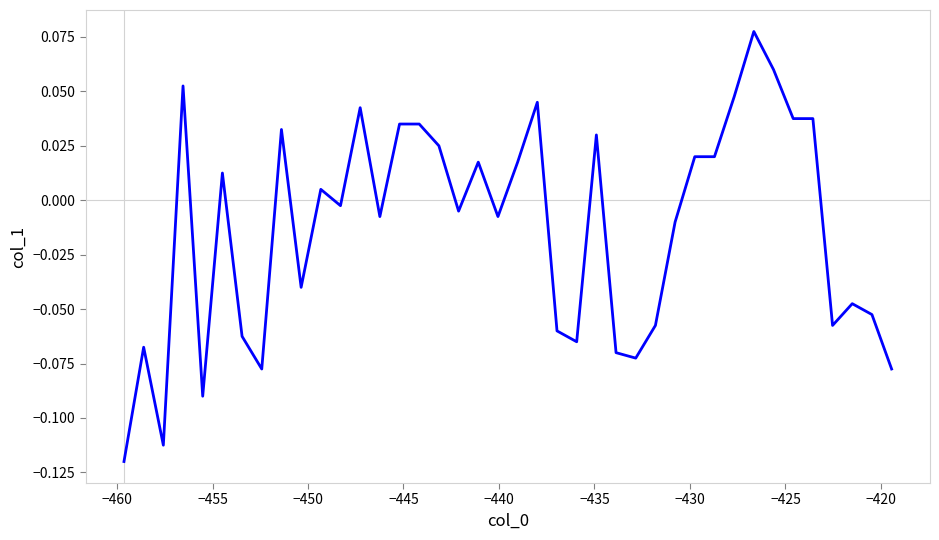

How many lines are shown in the chart?

1